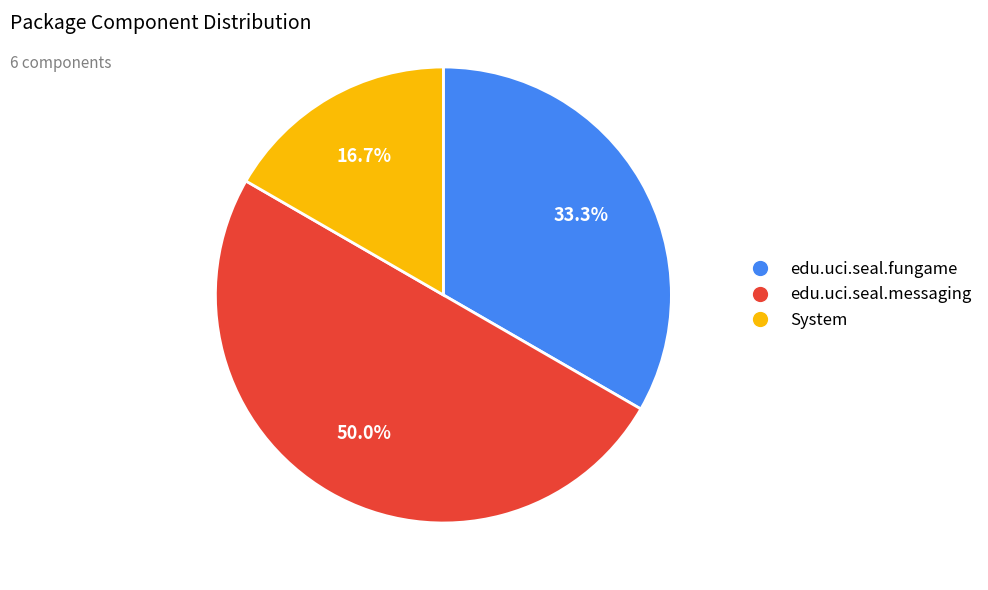

How many slices are in this pie chart?

3